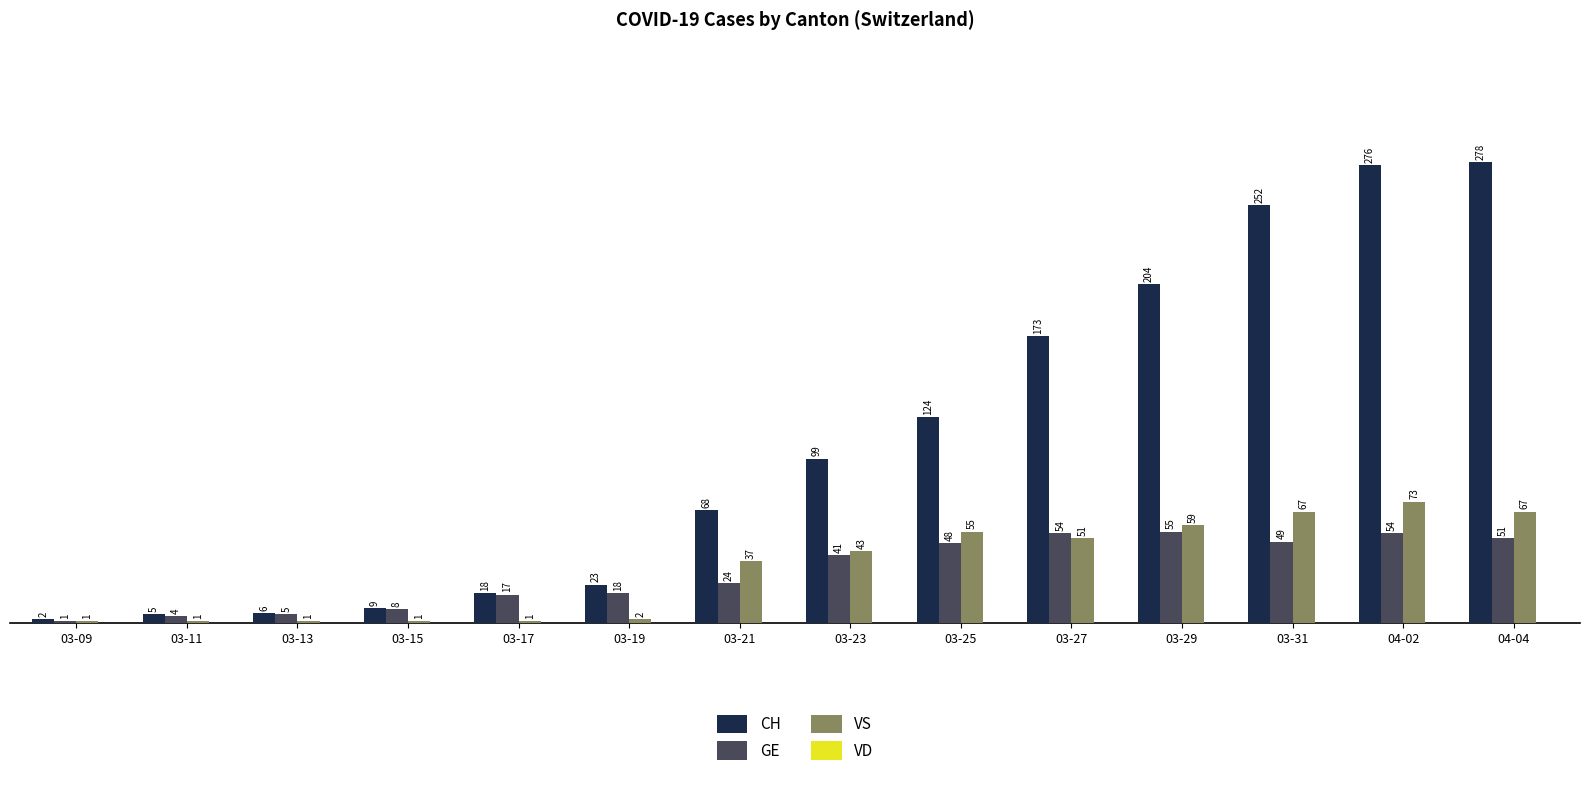

Are the bars grouped side by side (vs. stacked)?

Yes